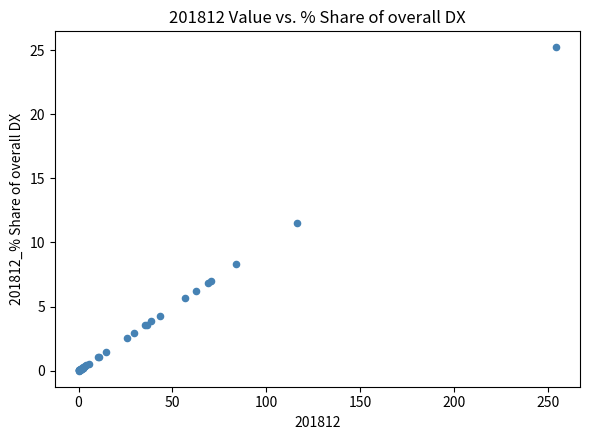

What Y value in the scatter plot is closest to 12?

11.5